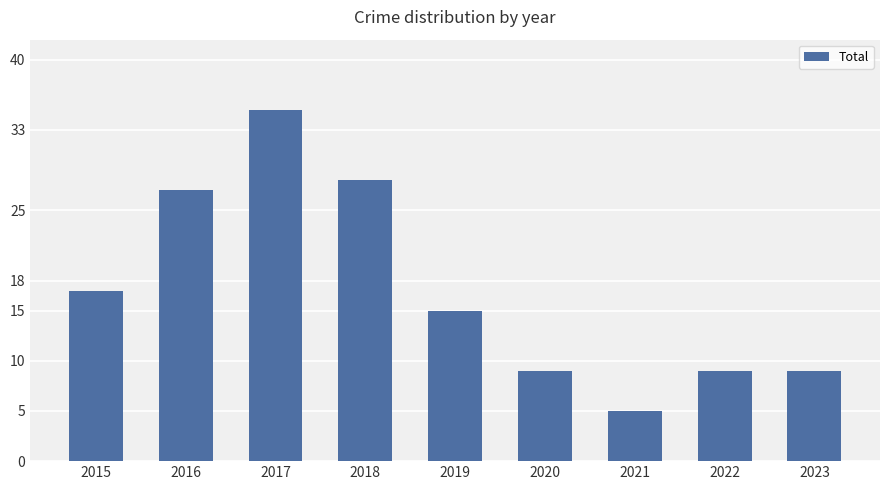

How many data points does each series have?

9